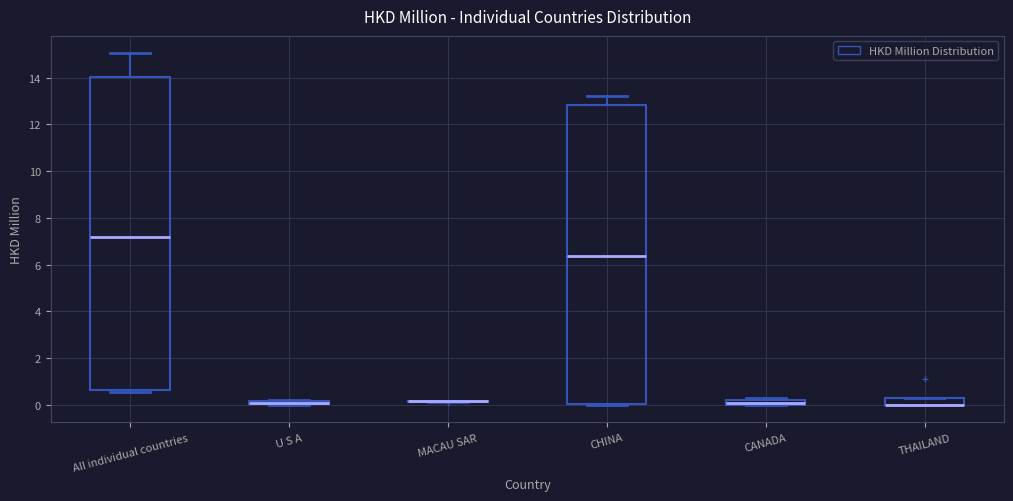

Where is the lower edge of the box for THAILAND on the y-axis? The values are not printed on the chart, so give them approximately, as read against the axis.

0.0